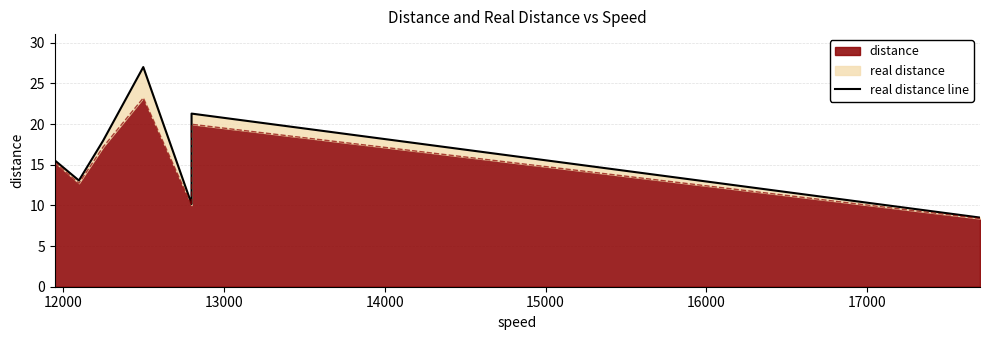

Between 14000 and 12000, which is larger?

14000